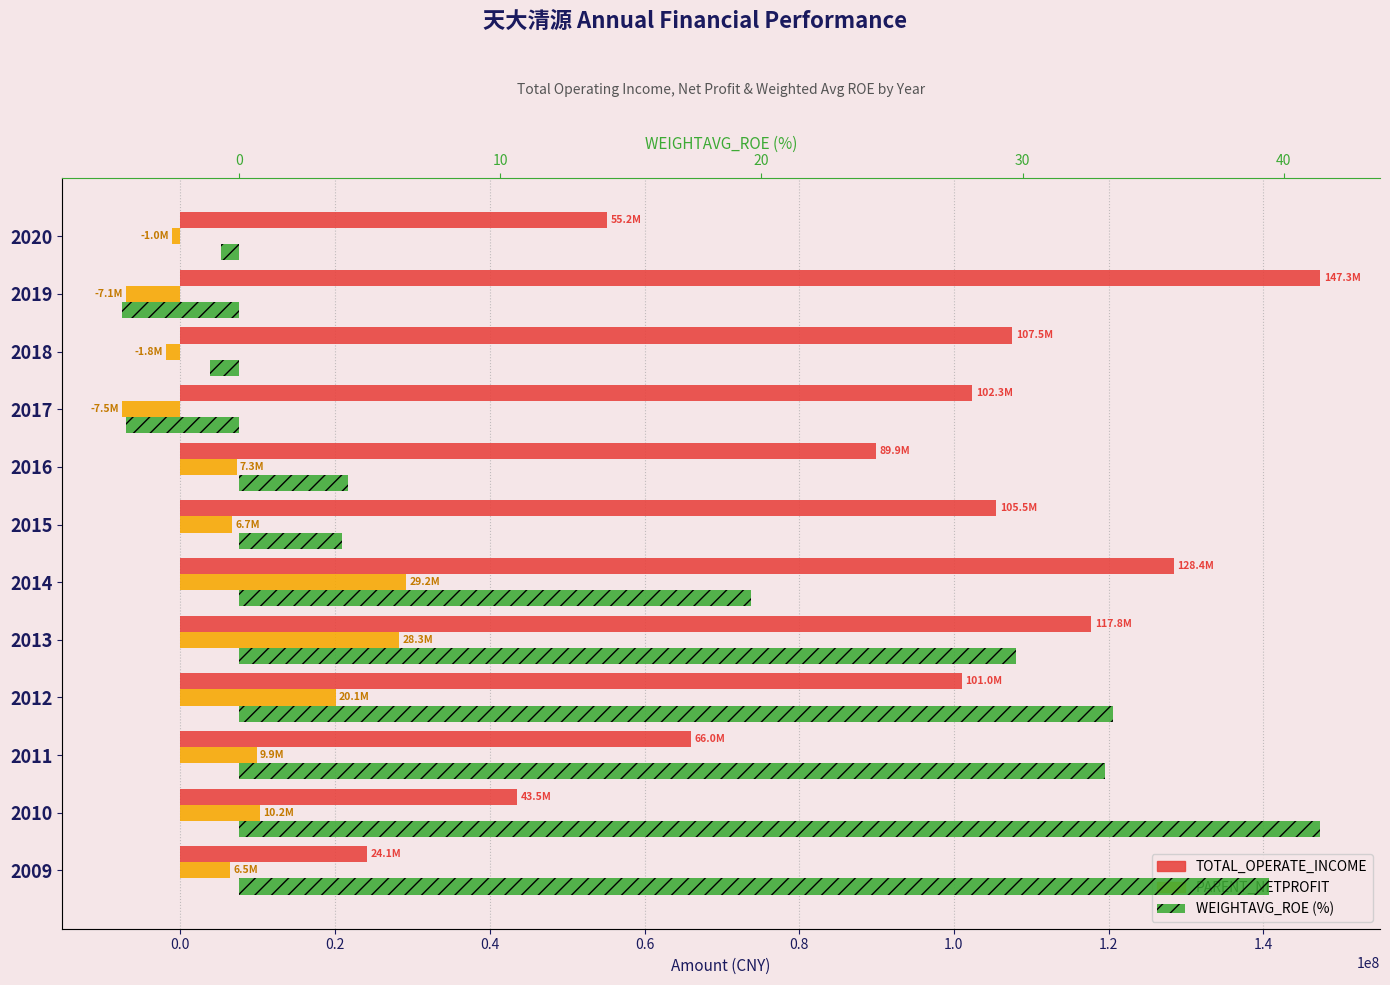

What is the value of the PARENT_NETPROFIT bar at the 12th from the left?

-1048891.6